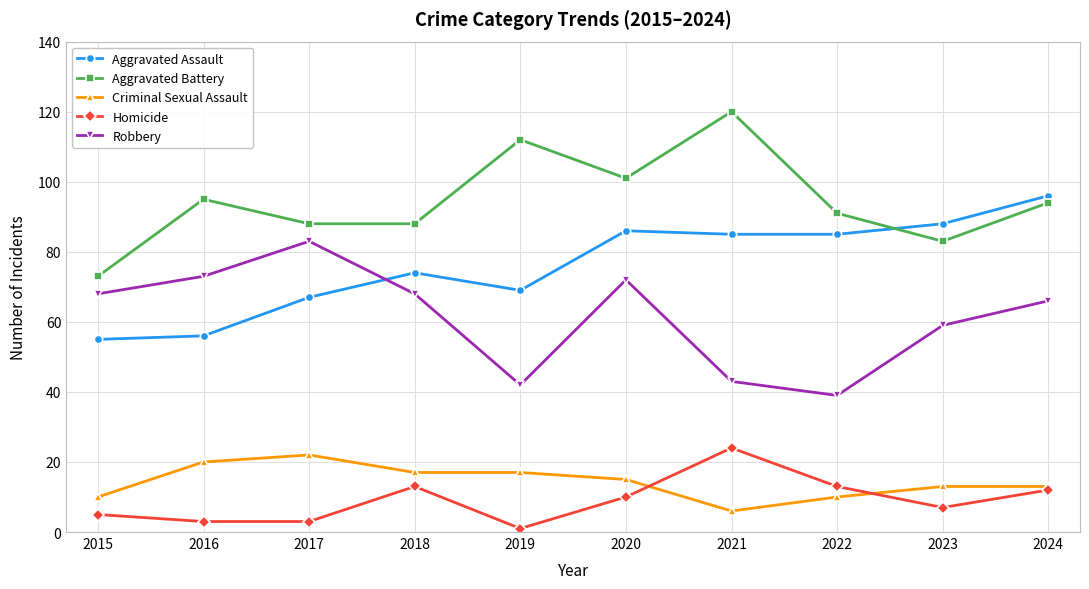

What is the smallest value displayed?

1